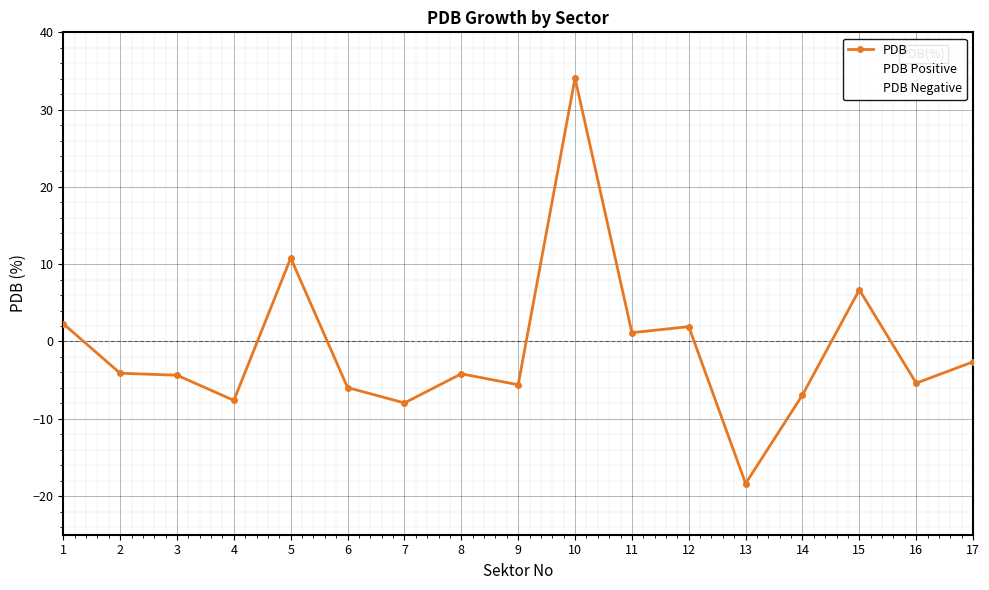

Which label corresponds to the smallest value in the chart?

13